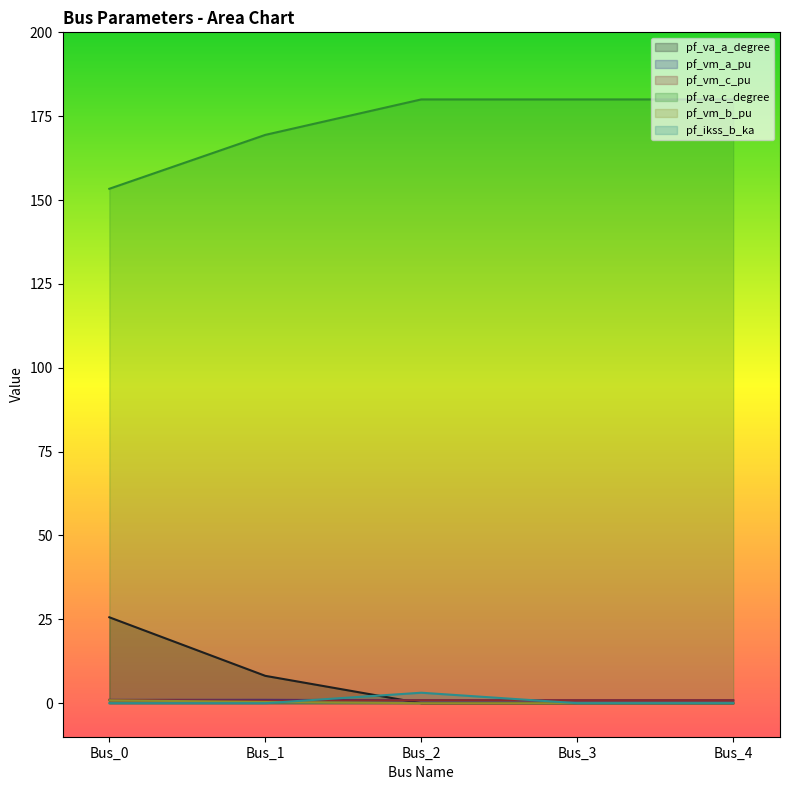

The pf_vm_c_pu series shows 0.4 at Bus_0. True or false?

False